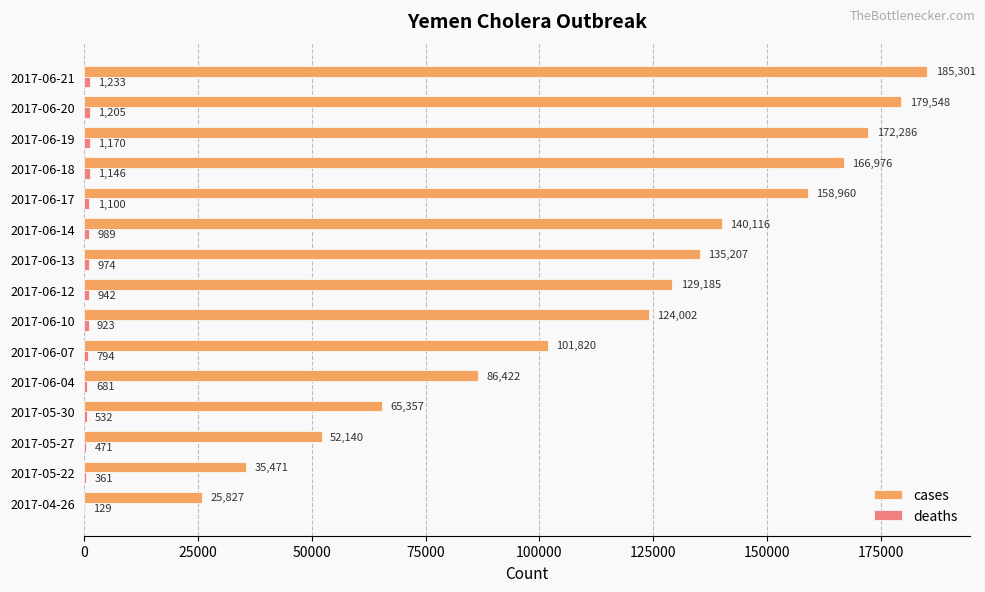

True or false: cases has a value of 52228 at 2017-06-18.

False